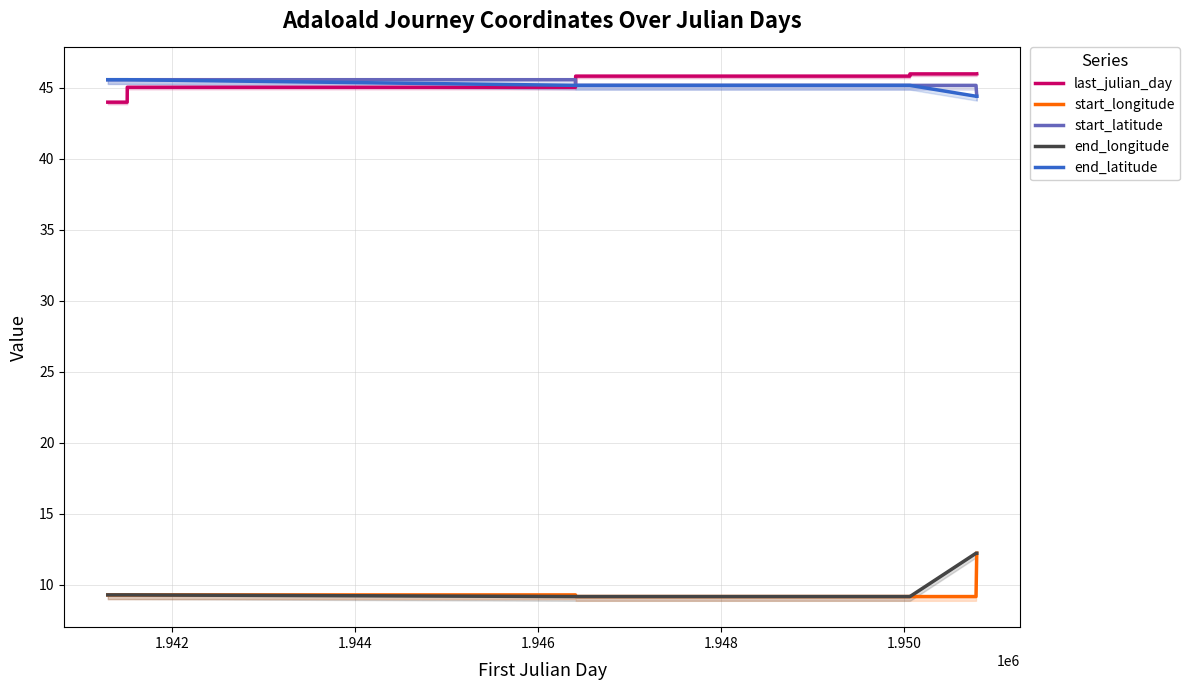

Where do end_latitude and last_julian_day first cross each other?

1.946 and 1.948